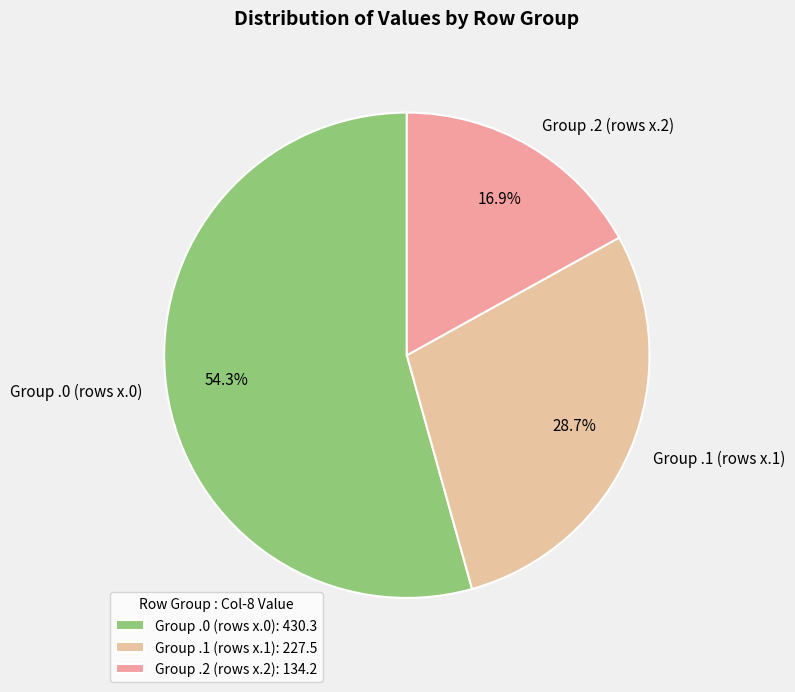

How much of the chart is everything except Group .1 (rows x.1)?

71.3%